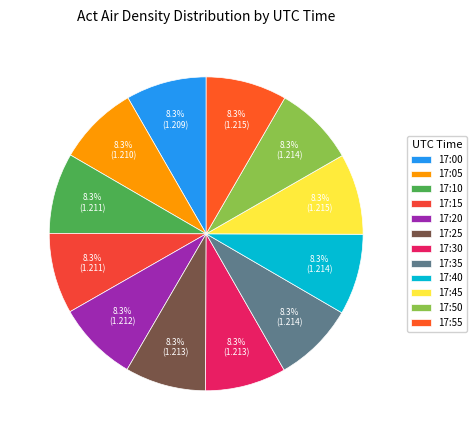

What percentage is NOT represented by 17:05?

91.7%